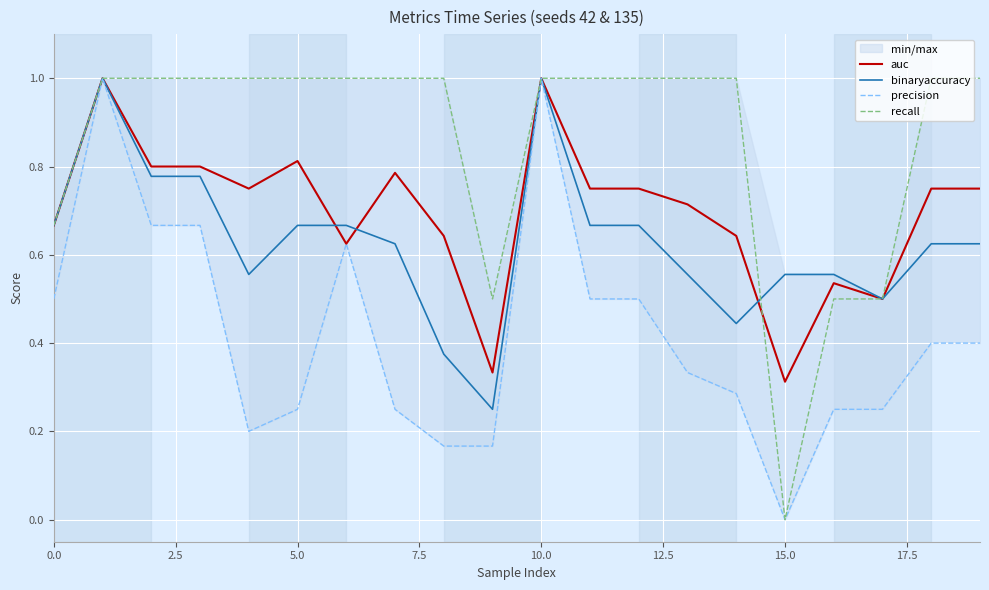

The auc series shows 0.8 at 18. True or false?

True